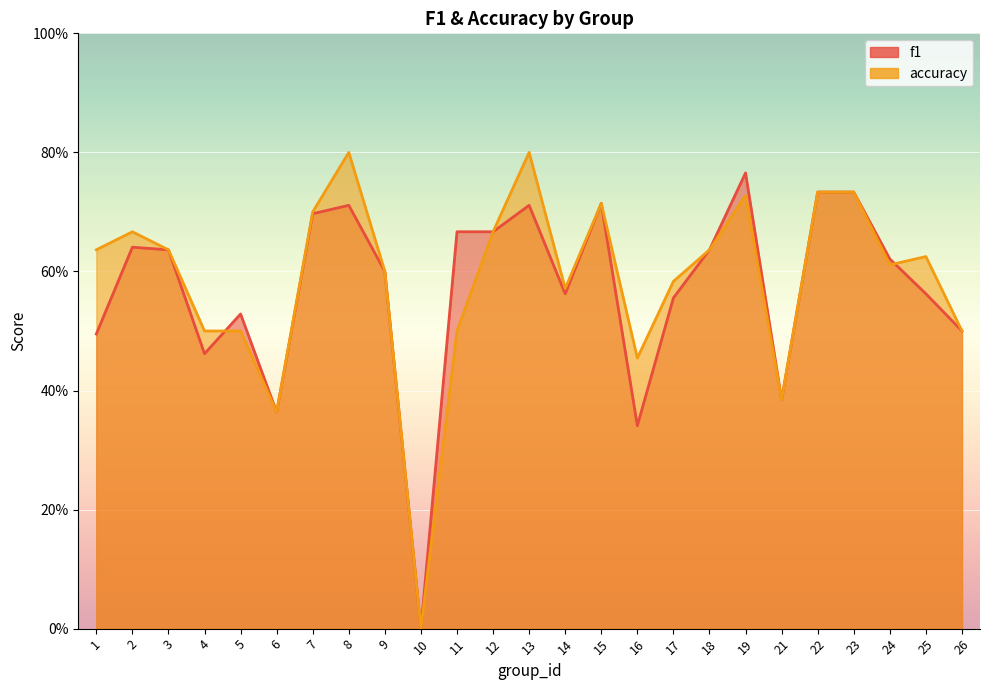

How many data points in f1 are above 0?

24